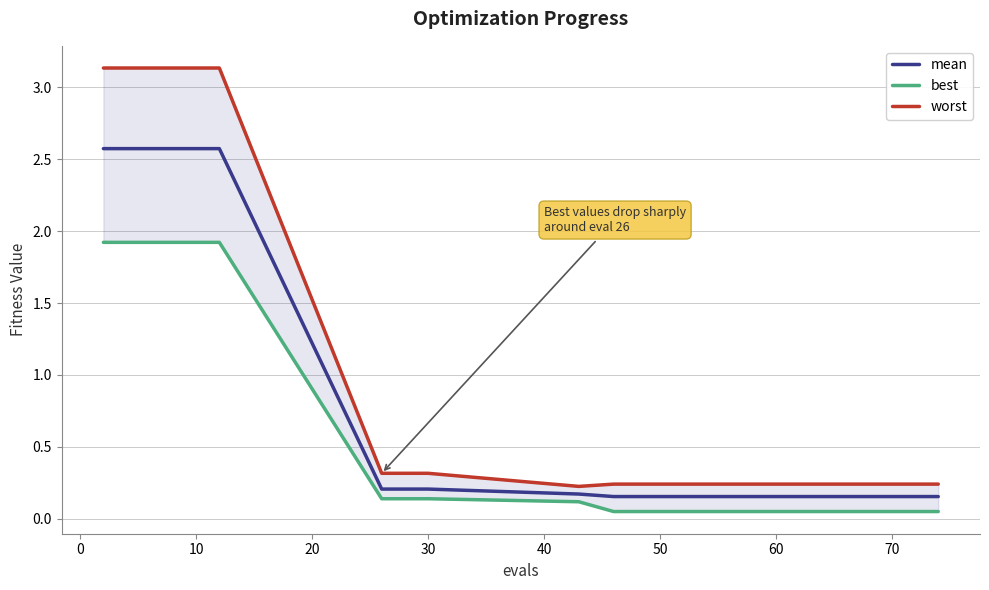

Rank the series by their average value, from highest to lowest.

worst, mean, best